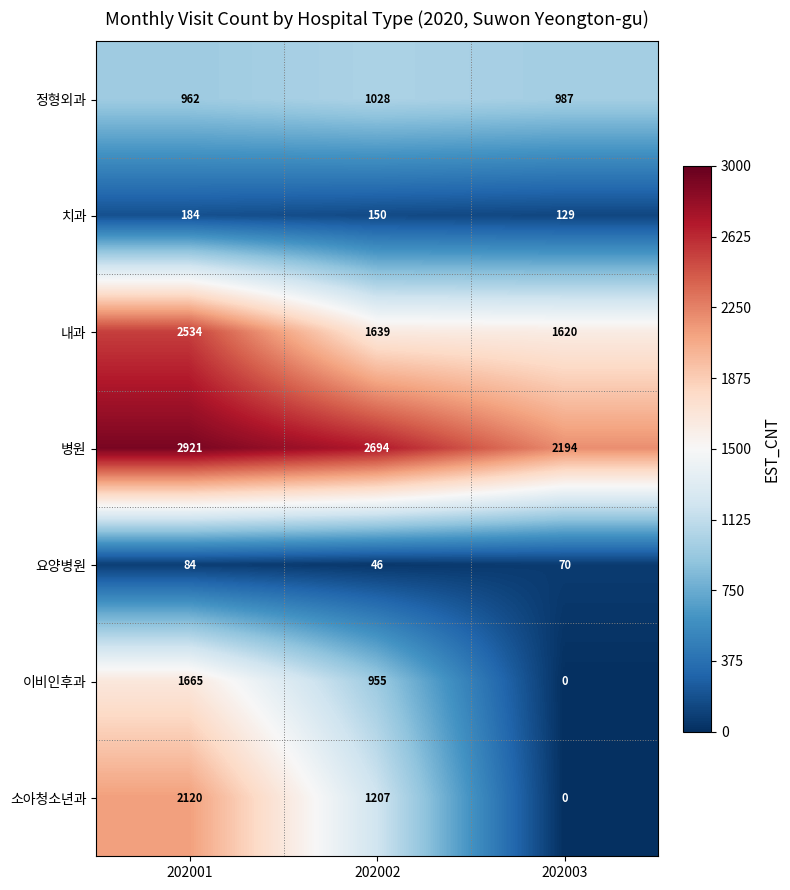

Reading right to left, list all the values displayed in this chart.

정형외과: 202003=987	202002=1028	202001=962
치과: 202003=129	202002=150	202001=184
내과: 202003=1620	202002=1639	202001=2534
병원: 202003=2194	202002=2694	202001=2921
요양병원: 202003=70	202002=46	202001=84
이비인후과: 202003=0	202002=955	202001=1665
소아청소년과: 202003=0	202002=1207	202001=2120